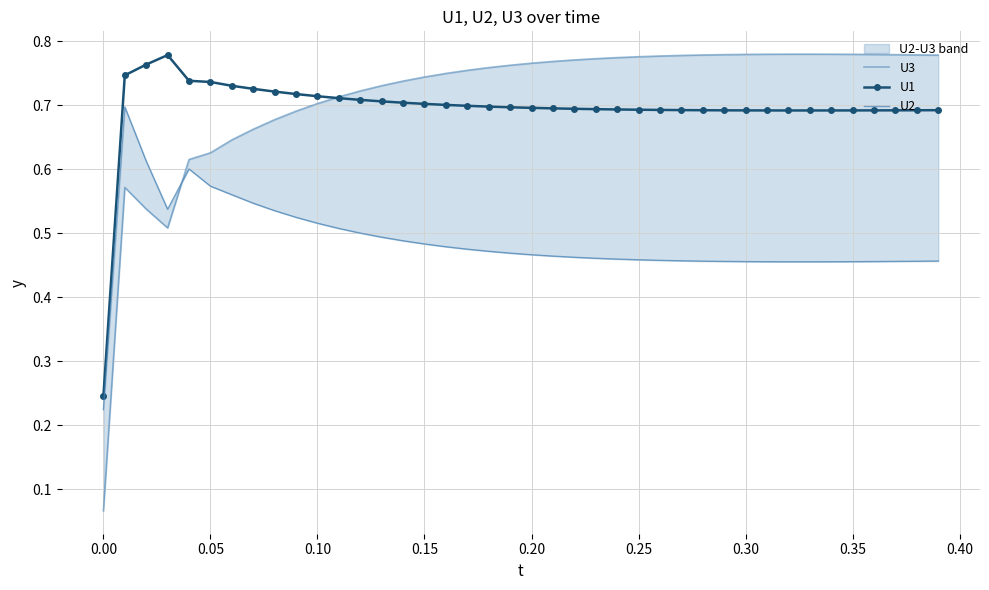

The value of U1 at 0.15 is 0.7. True or false?

True